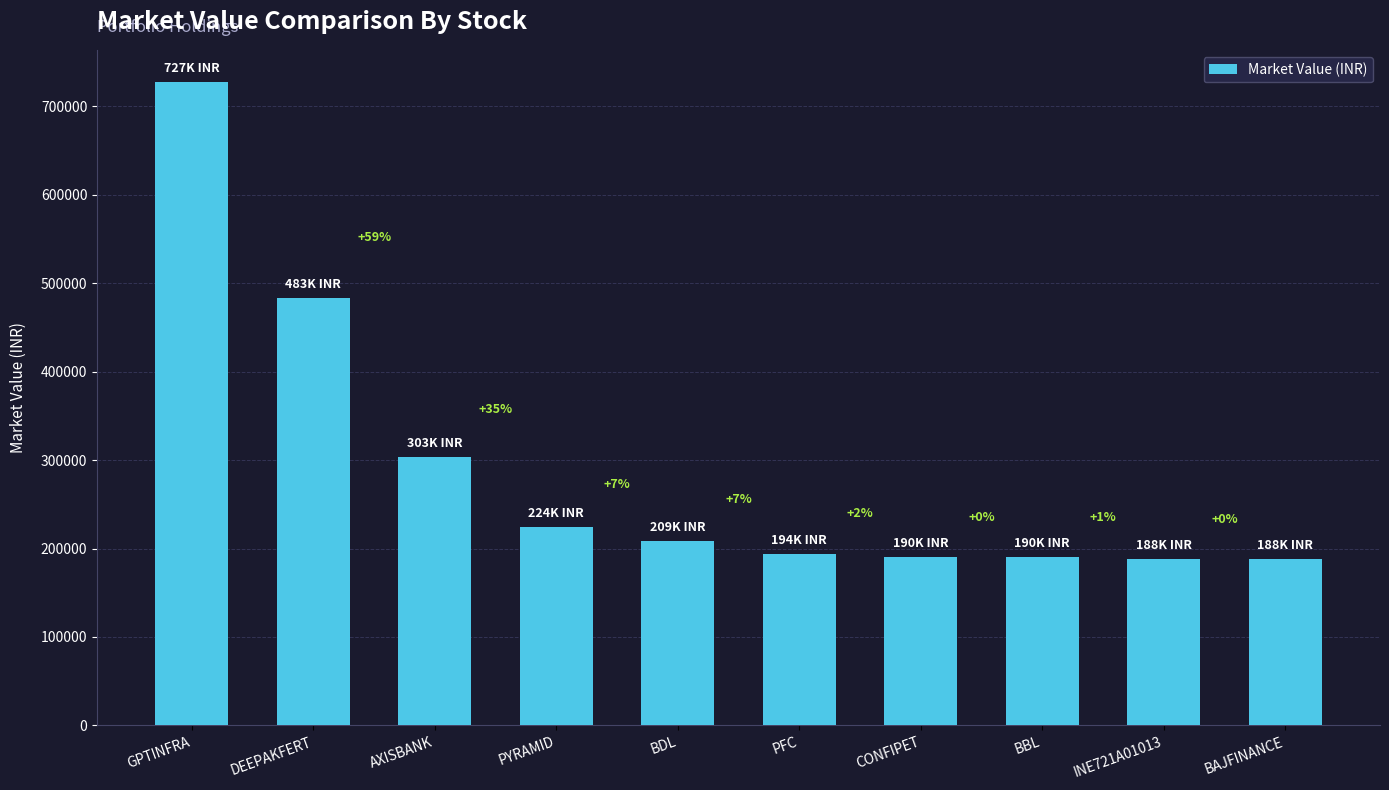

What is the value of the 2nd bar from the left?

483012.5